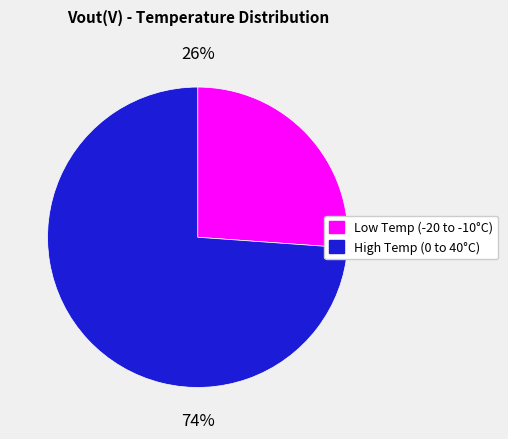

Is Low Temp (-20 to -10°C) the majority of the pie?

No